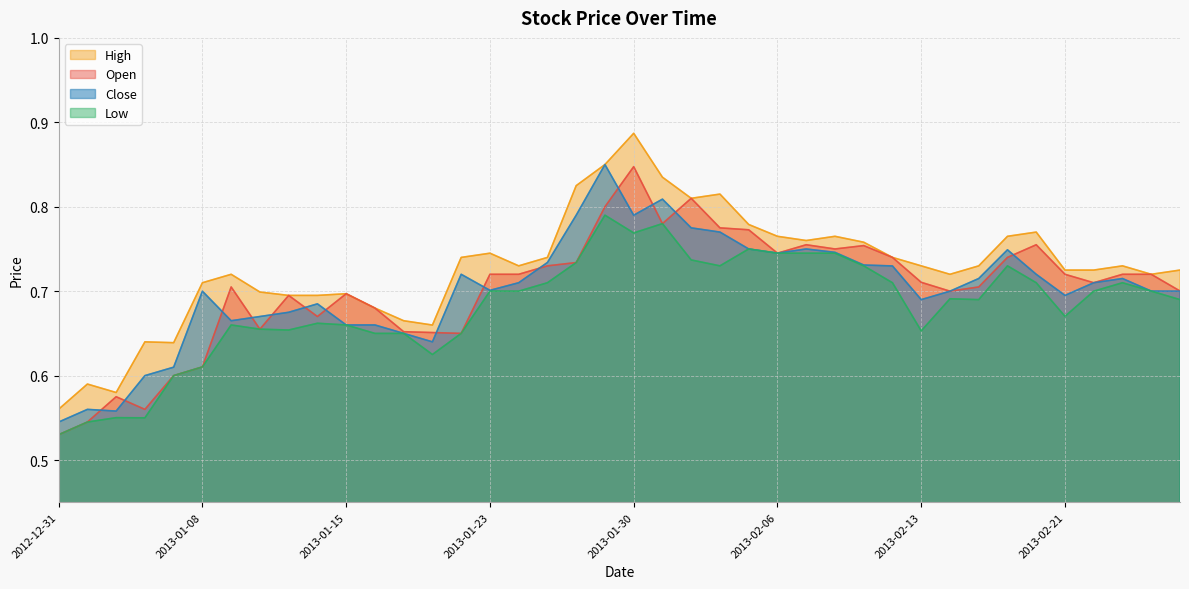

Which series has the widest spread of values?

High